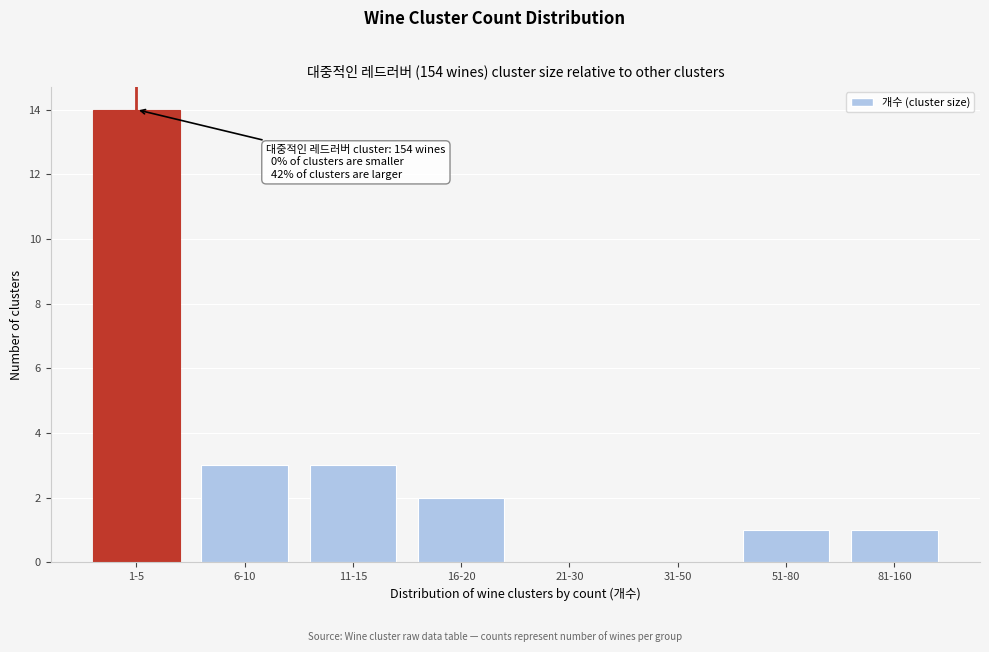

Reading left to right, what are all the values shown in this chart?

1-5=14	6-10=3	11-15=3	16-20=2	21-30=0	31-50=0	51-80=1	81-160=1